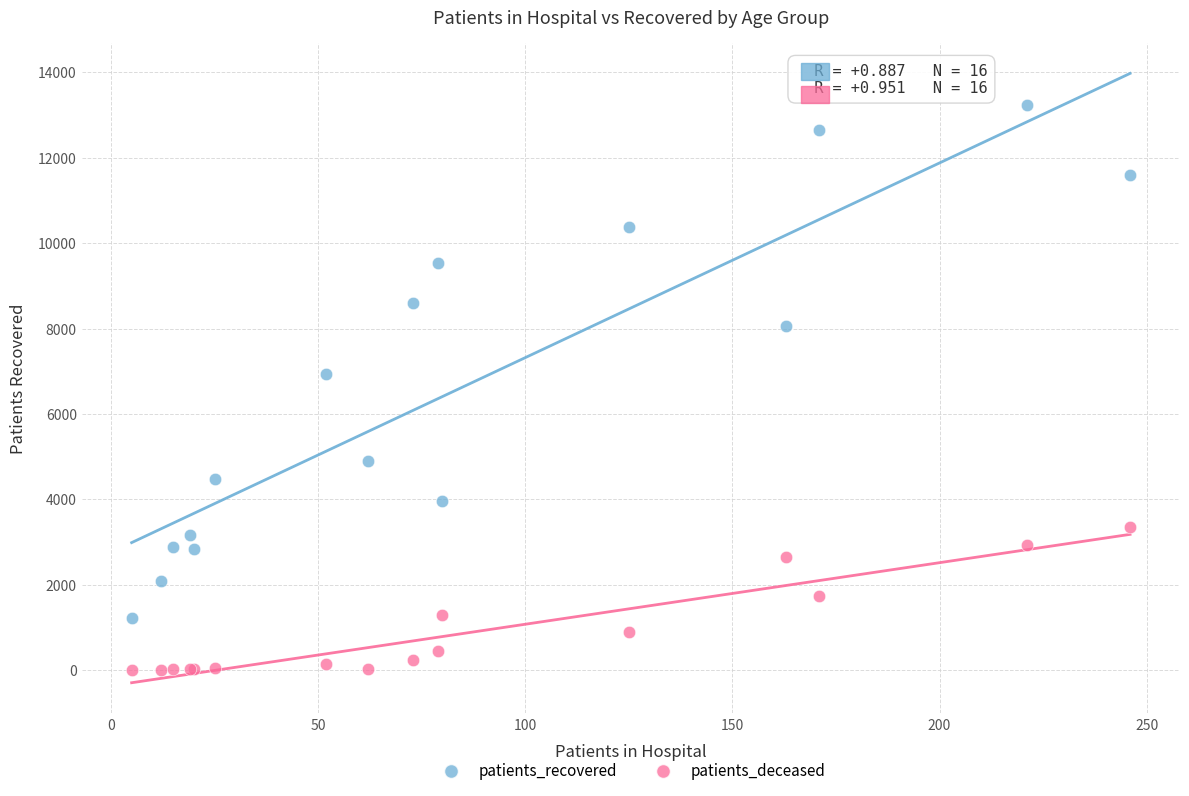

What are all the series names shown in the legend?

patients_recovered, patients_deceased